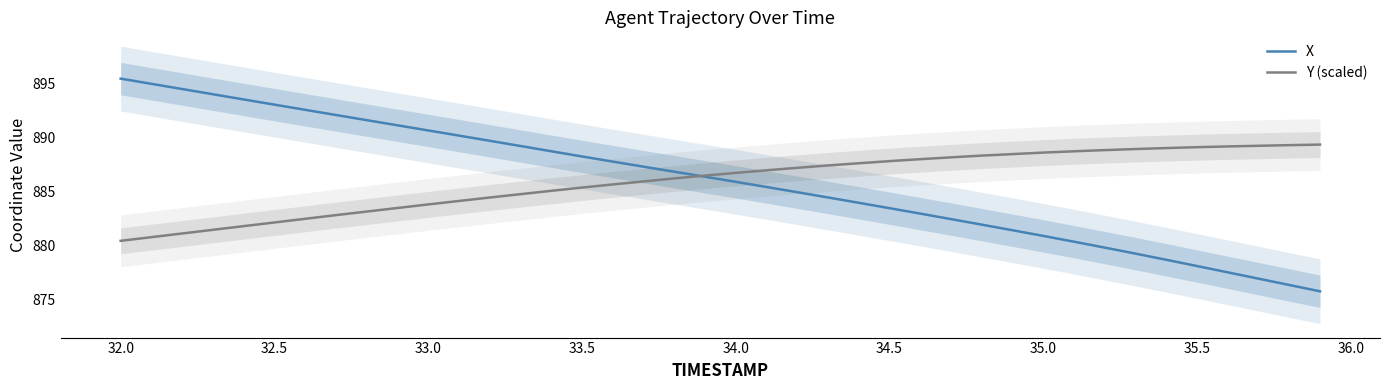

At which label does Y (scaled) reach its minimum?

32.0